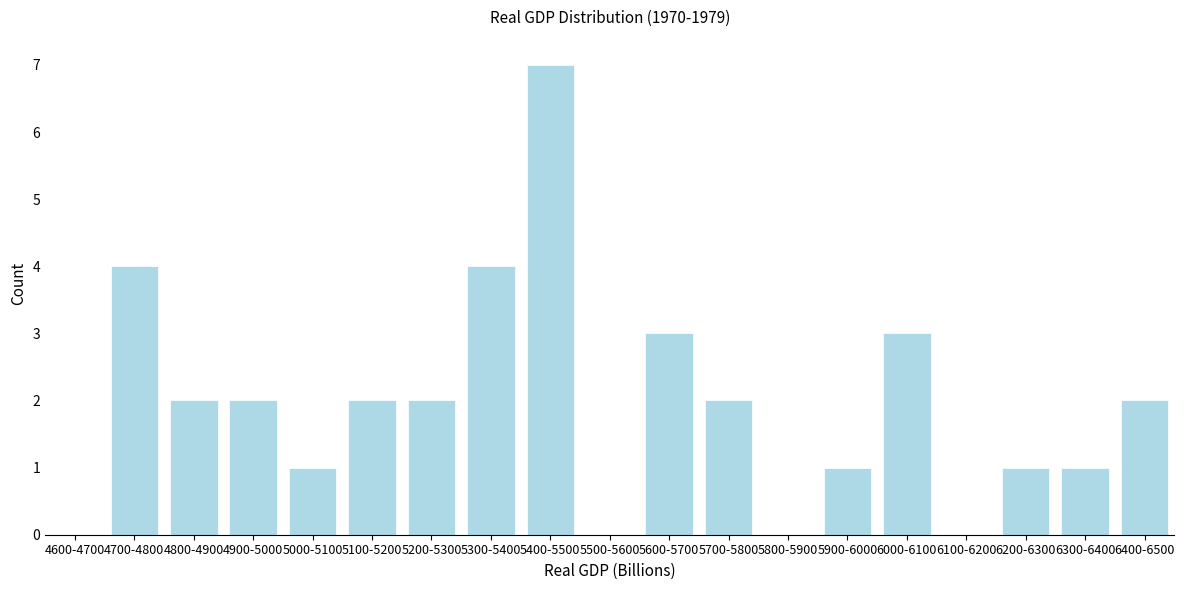

Reading left to right, list all the values displayed in this chart.

4600-4700=0	4700-4800=4	4800-4900=2	4900-5000=2	5000-5100=1	5100-5200=2	5200-5300=2	5300-5400=4	5400-5500=7	5500-5600=0	5600-5700=3	5700-5800=2	5800-5900=0	5900-6000=1	6000-6100=3	6100-6200=0	6200-6300=1	6300-6400=1	6400-6500=2